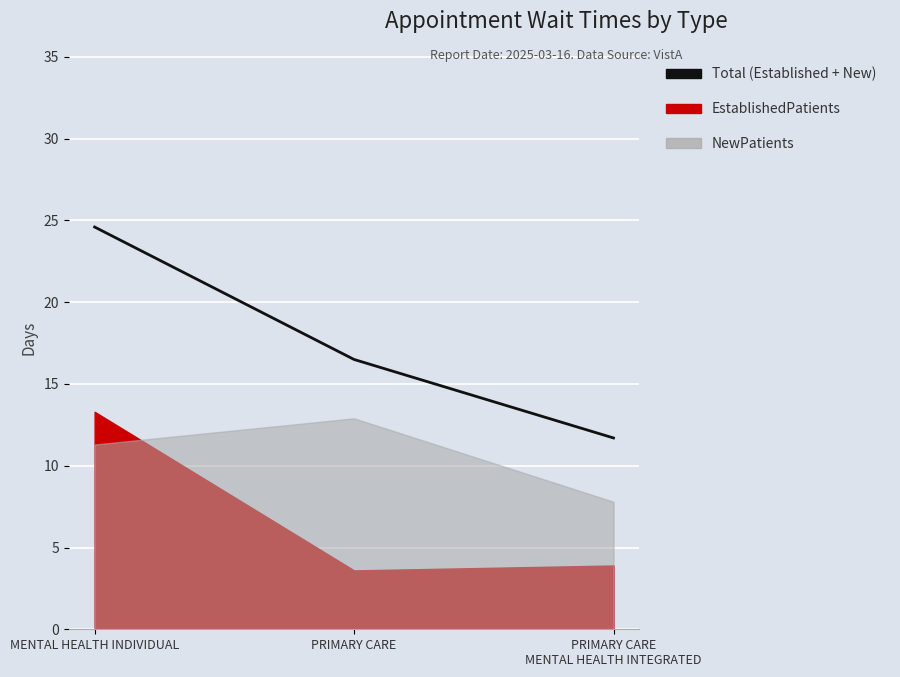

Rank the categories by value from highest to lowest.

MENTAL HEALTH INDIVIDUAL, PRIMARY CARE, PRIMARY CARE
MENTAL HEALTH INTEGRATED